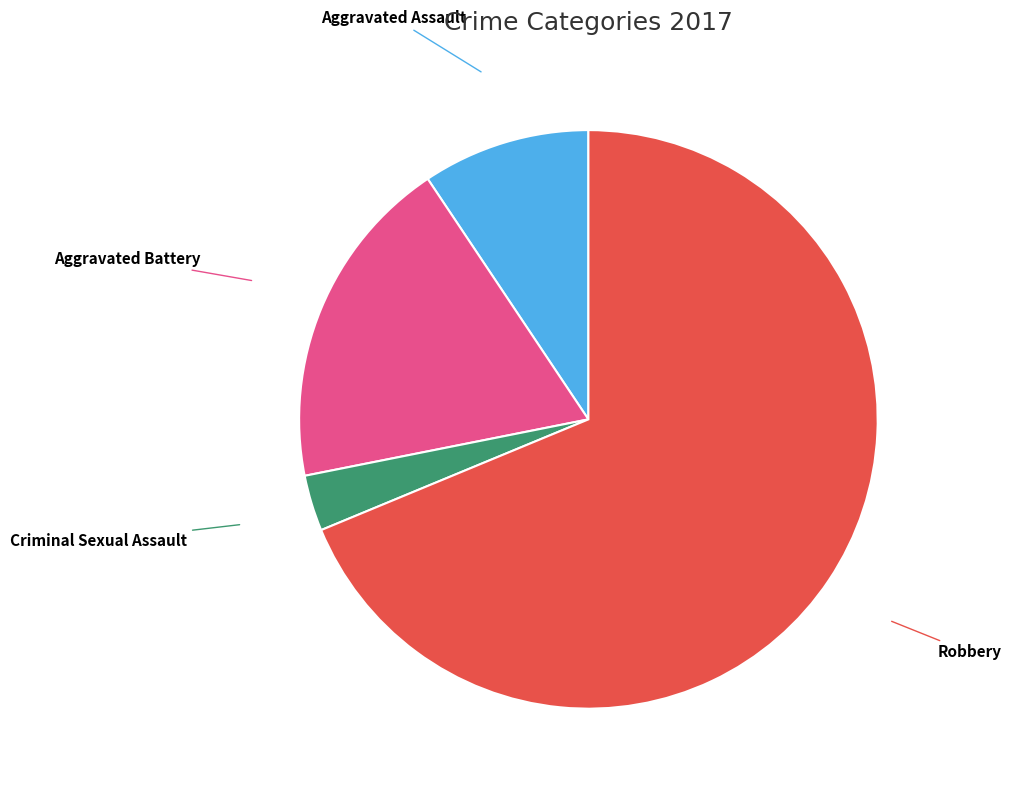

Is there a majority slice in this chart?

Yes